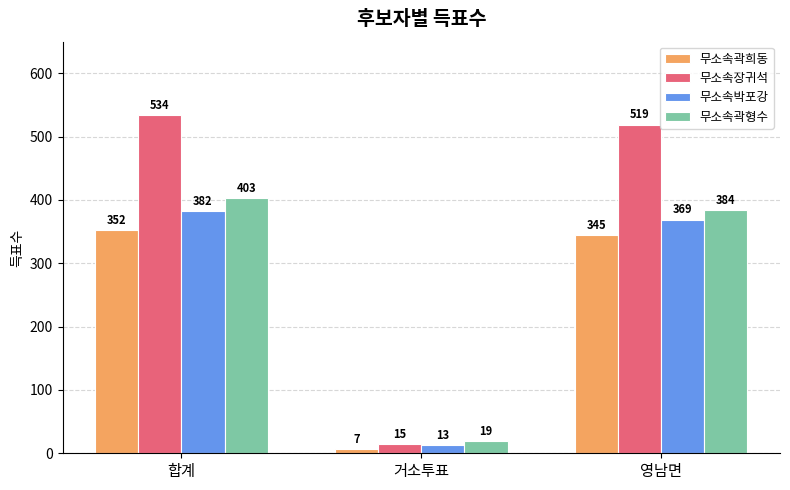

Which label corresponds to the largest value in the chart?

합계